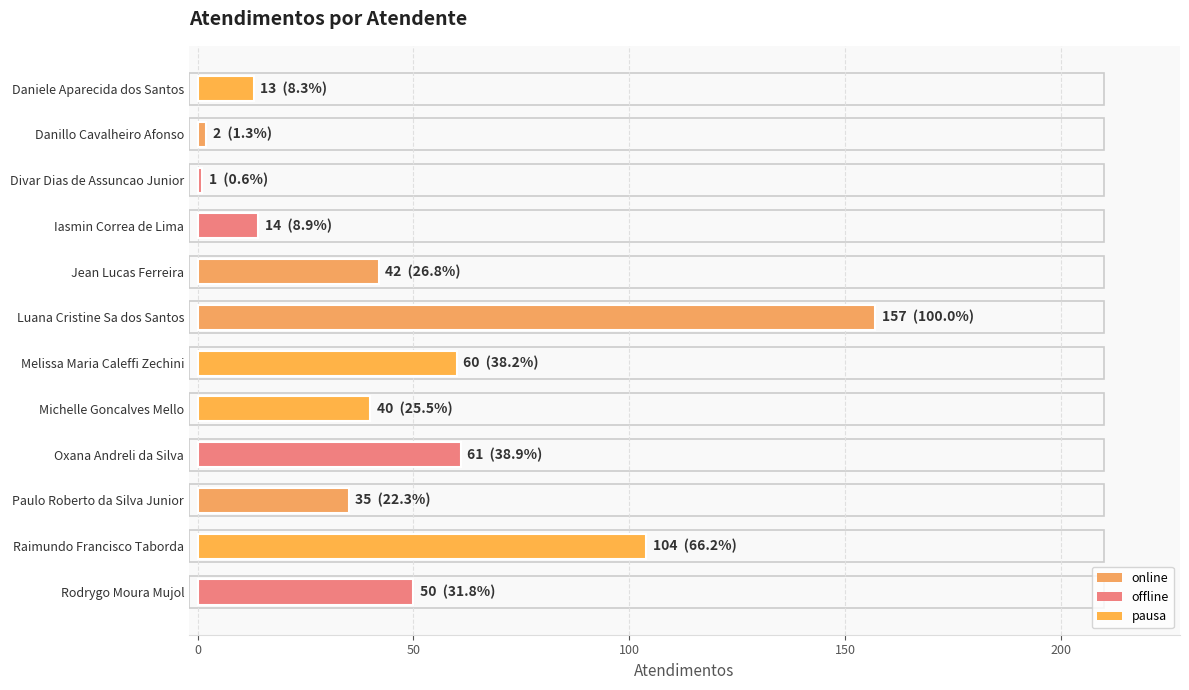

Which category has the highest value across all series?

Luana Cristine Sa dos Santos